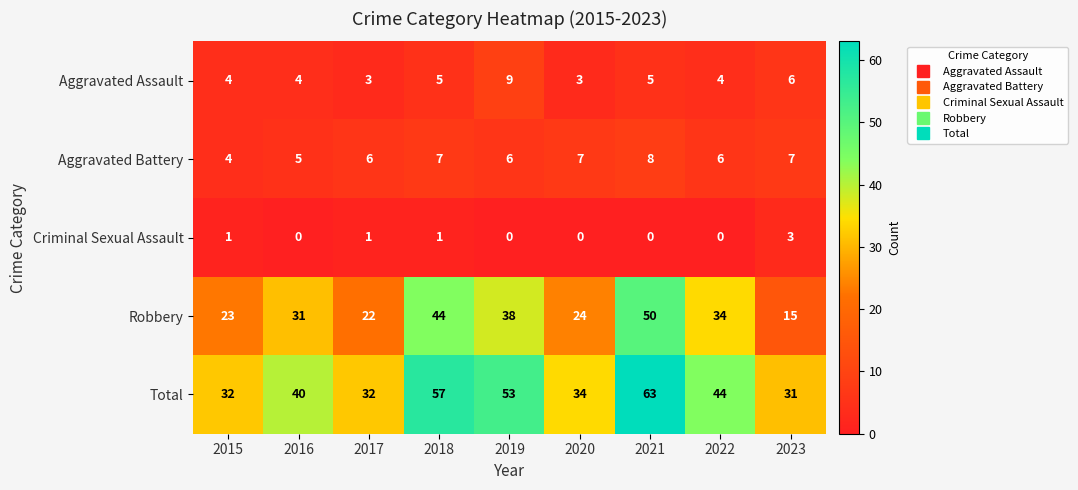

Count the Criminal Sexual Assault values in the range 0 to 1.

8